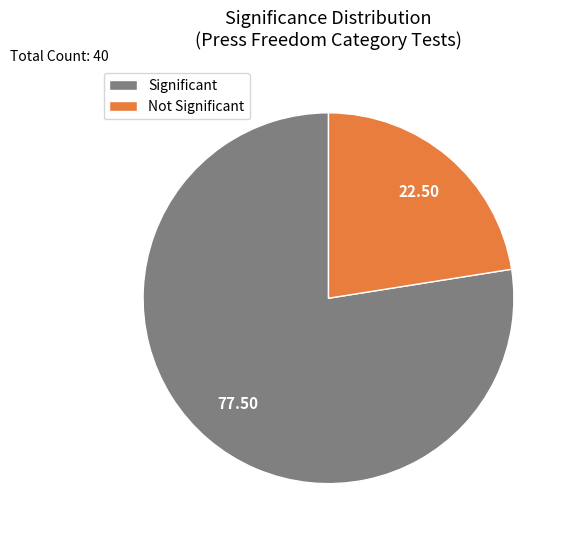

Which has a higher value, Not Significant or Significant?

Significant